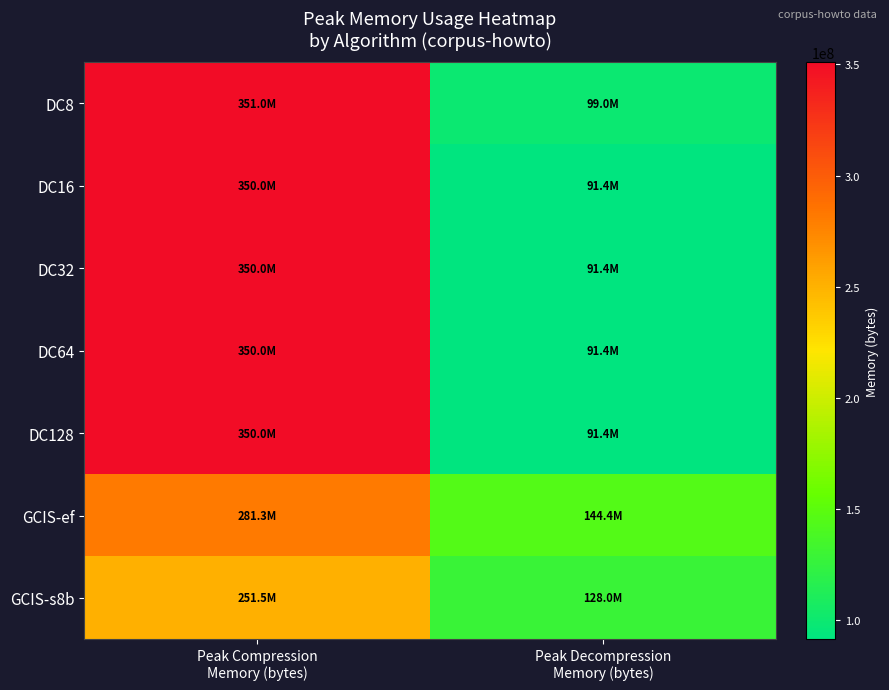

At which category is the sum across all series the highest?

Peak Compression
Memory (bytes)